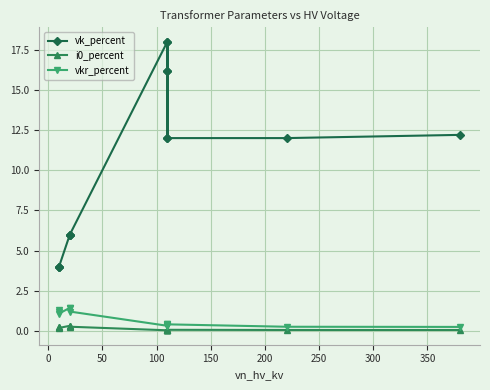

True or false: vkr_percent and i0_percent cross at least once.

False